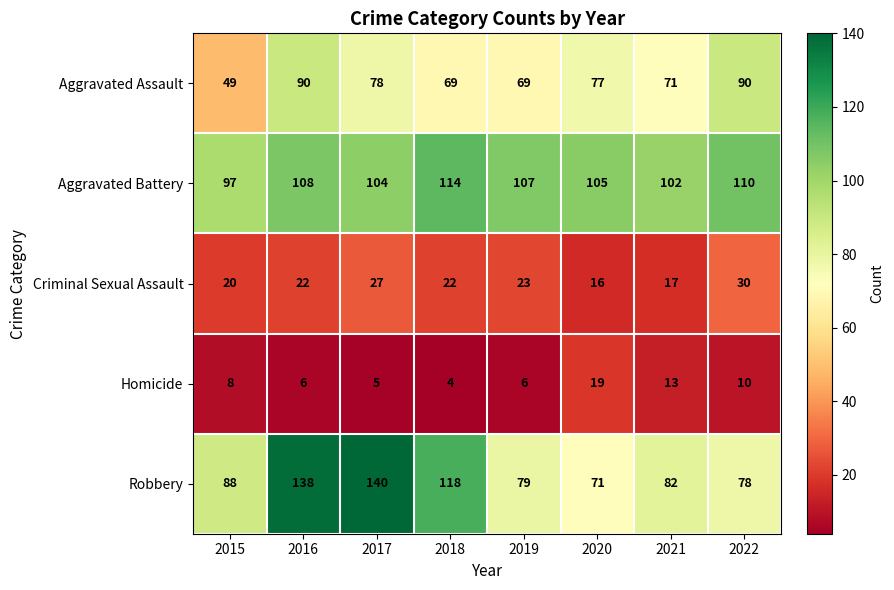

Which category has the lowest value across all series?

2018